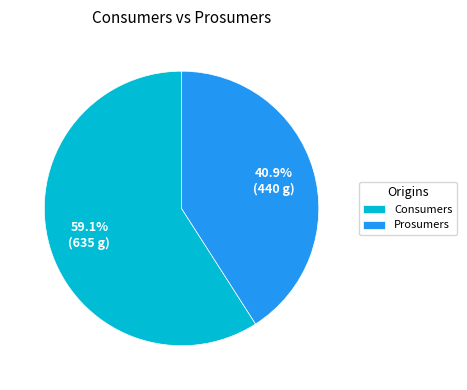

What percentage do Prosumers and Consumers together represent?

100.0%